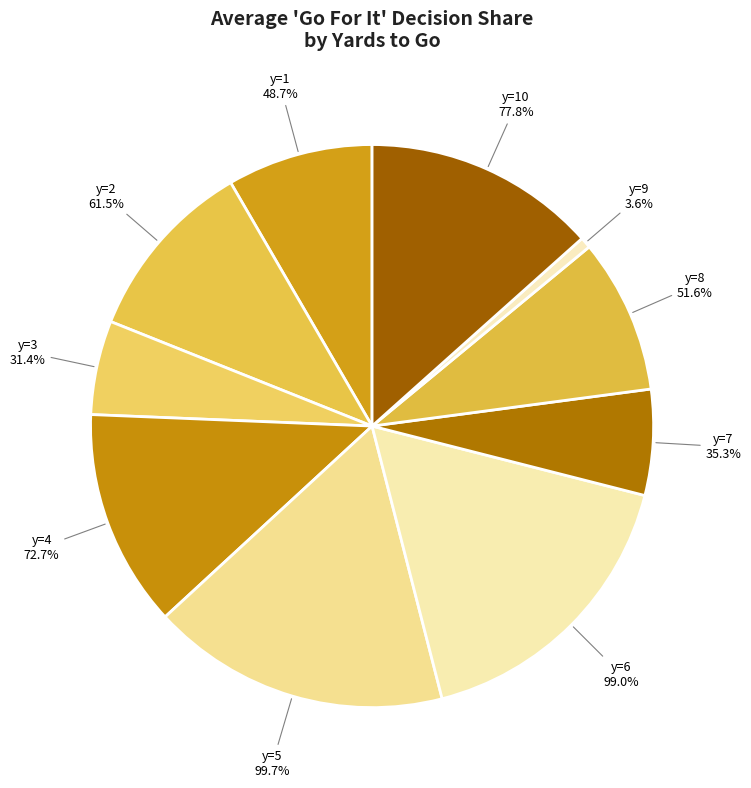

Is it true that y=3 is 5% of the pie?

True